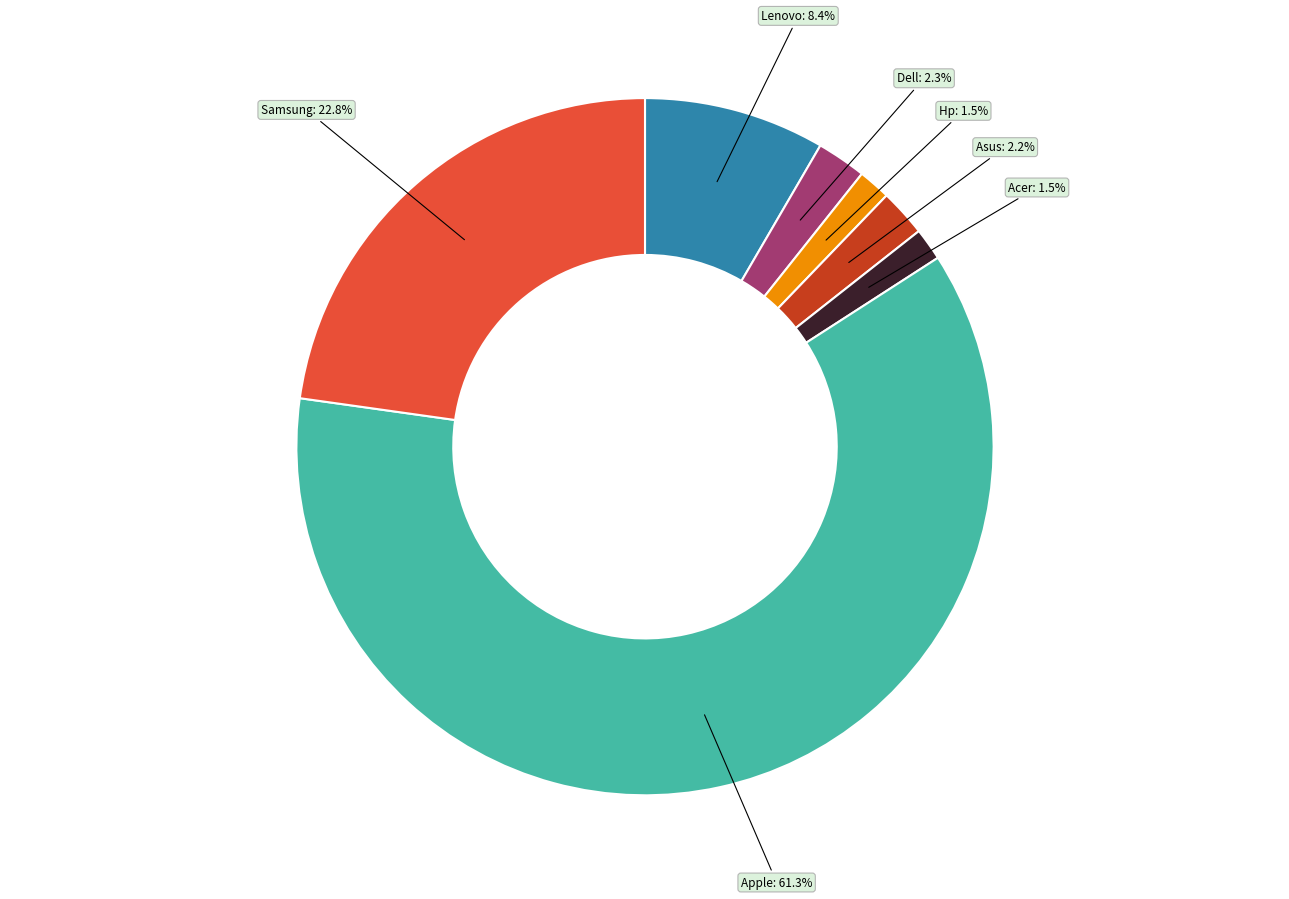

Is there a majority slice in this chart?

Yes